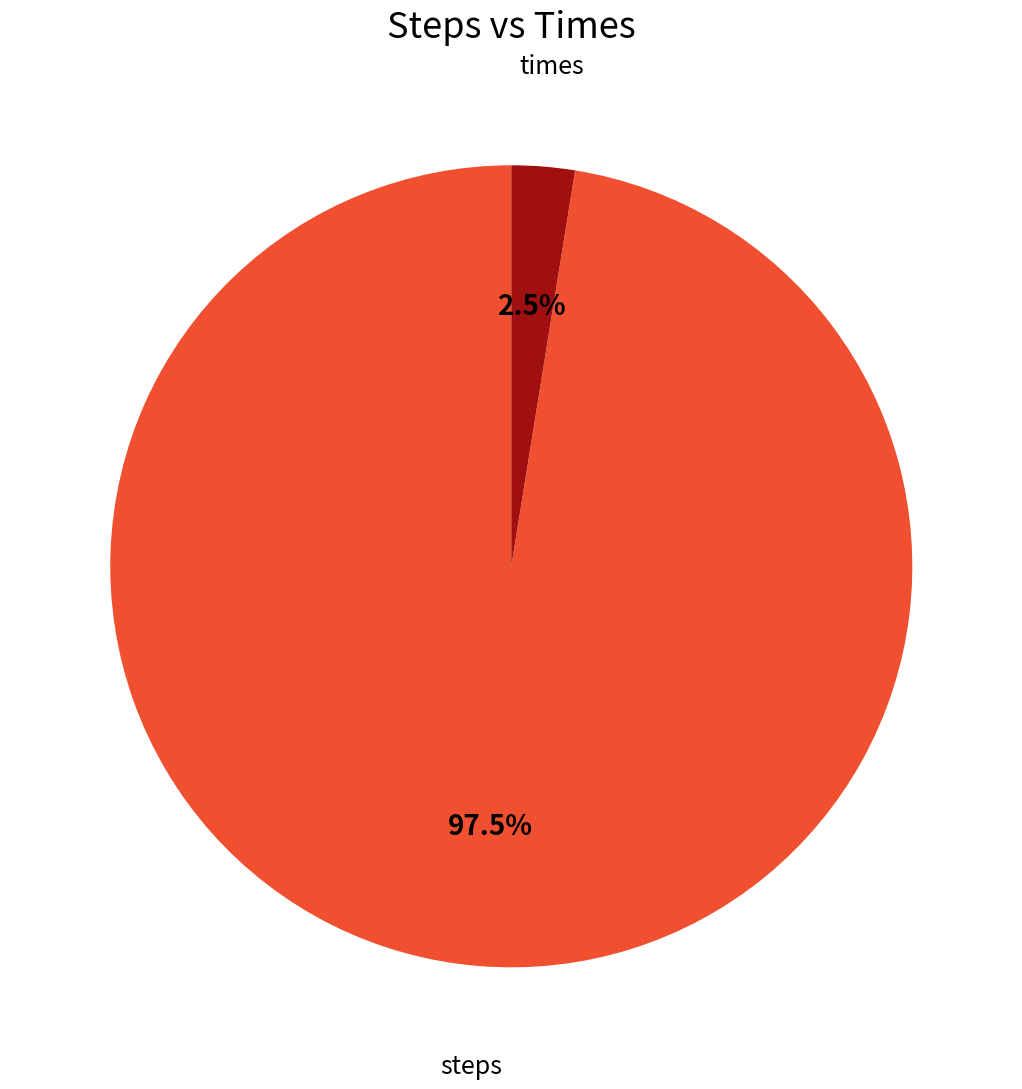

To the nearest percent, what is the difference between the steps and times slice percentages?

95%